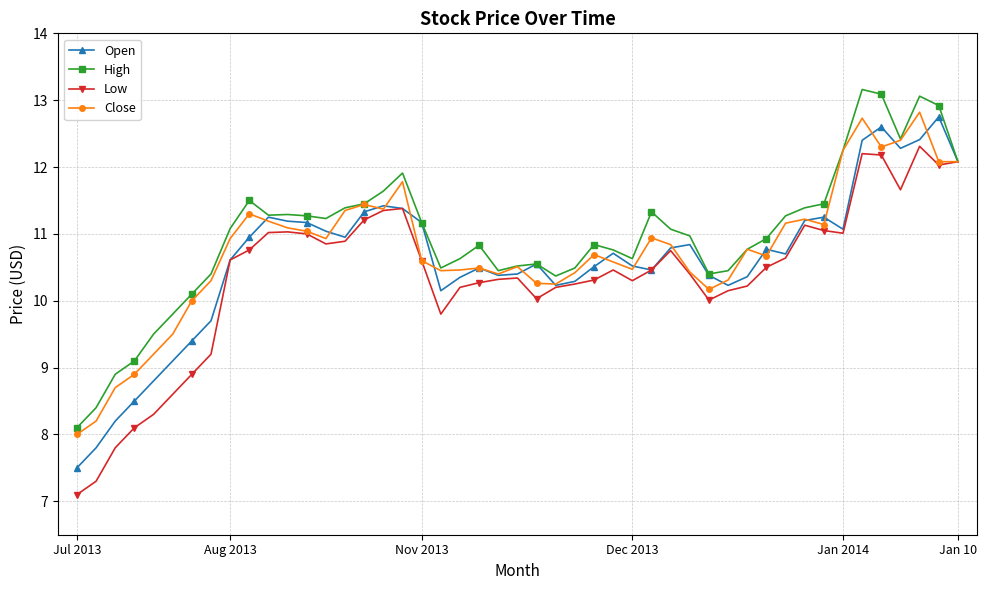

How many categories are shown in the chart?

47